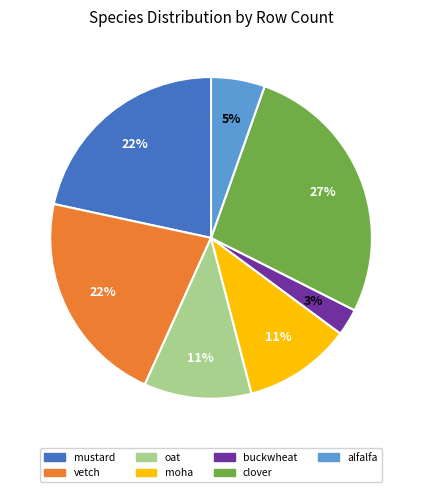

Does any single category account for the majority?

No